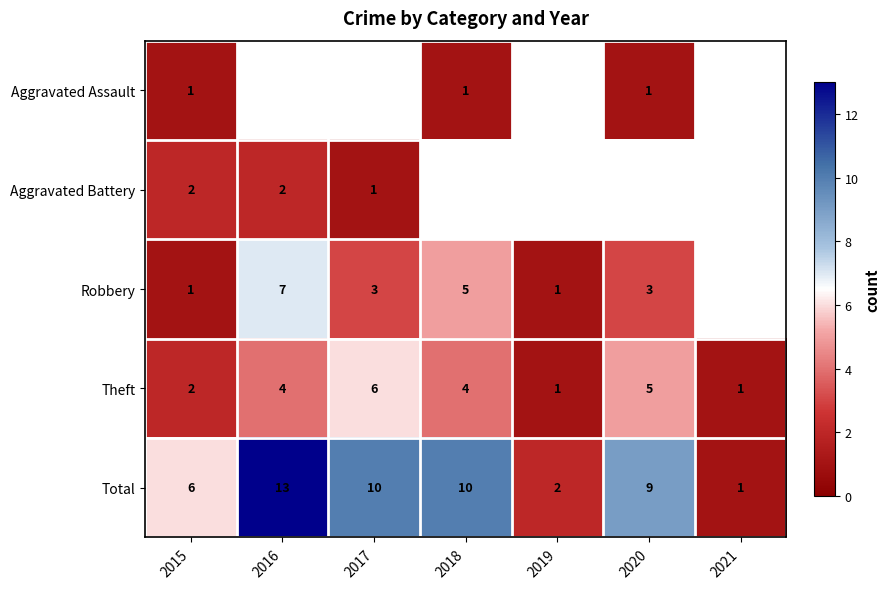

What is the greatest value displayed?

13.0